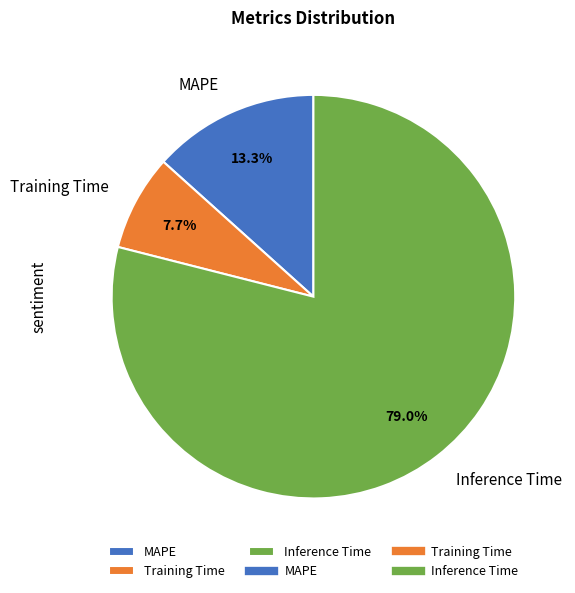

Rank the categories by value from lowest to highest.

Training Time, MAPE, Inference Time